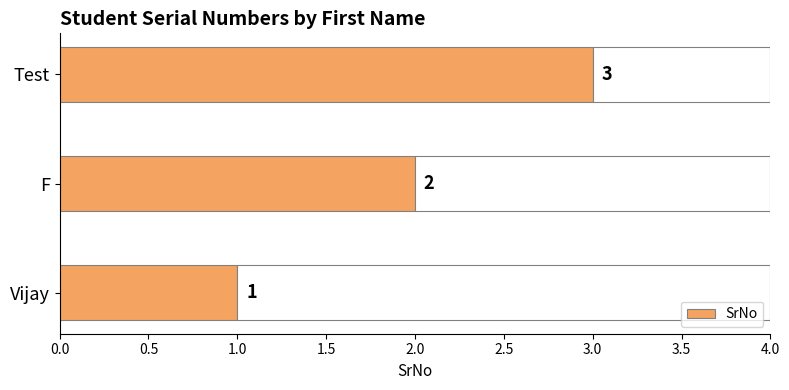

List the labels in order of SrNo value, largest first.

Test, F, Vijay